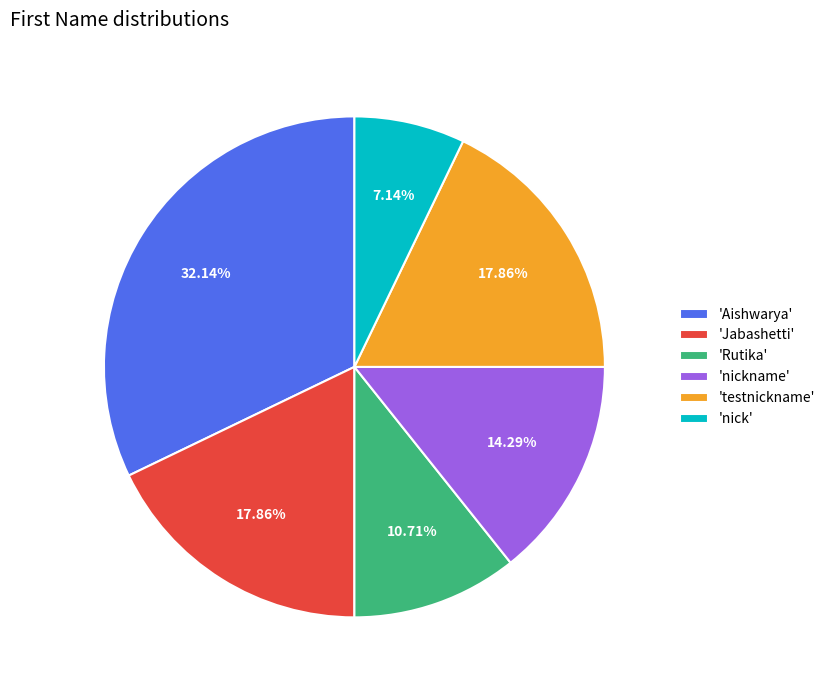

Combined, do 'nickname' and 'Aishwarya' account for over 50%?

No